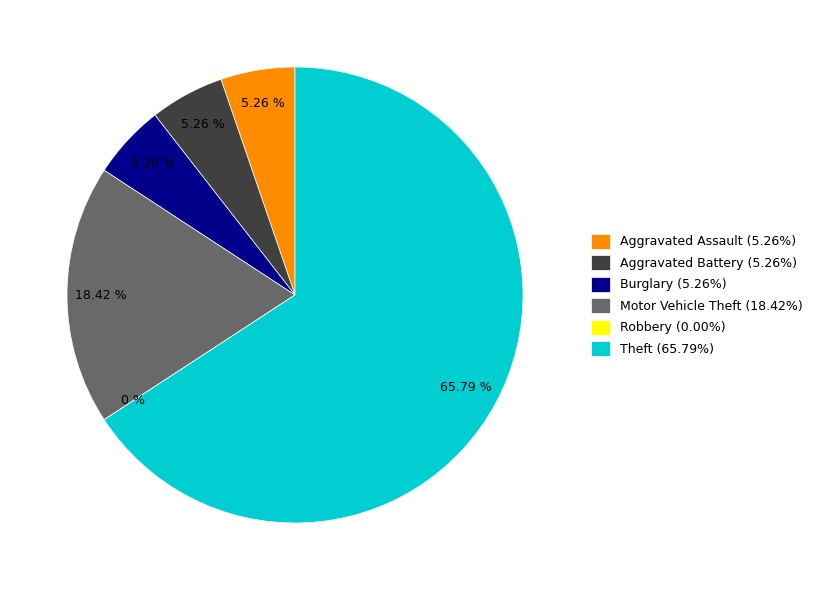

How many slices are in this pie chart?

6